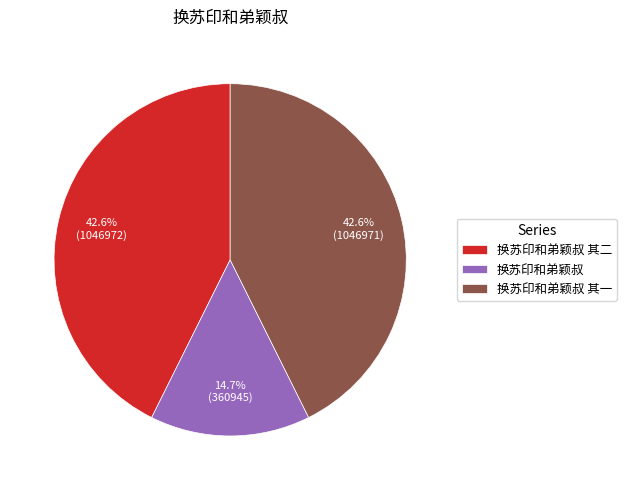

Is it true that 换苏印和弟颖叔 其二 is 38% of the pie?

False